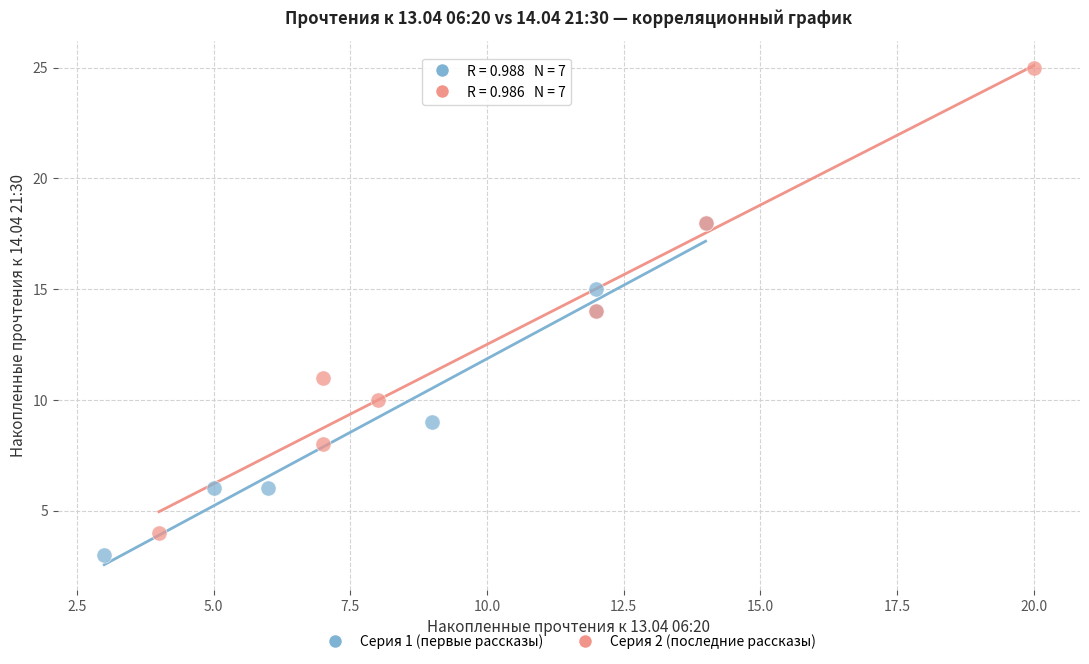

Which series contains the lowest Y value?

Серия 1 (первые рассказы)